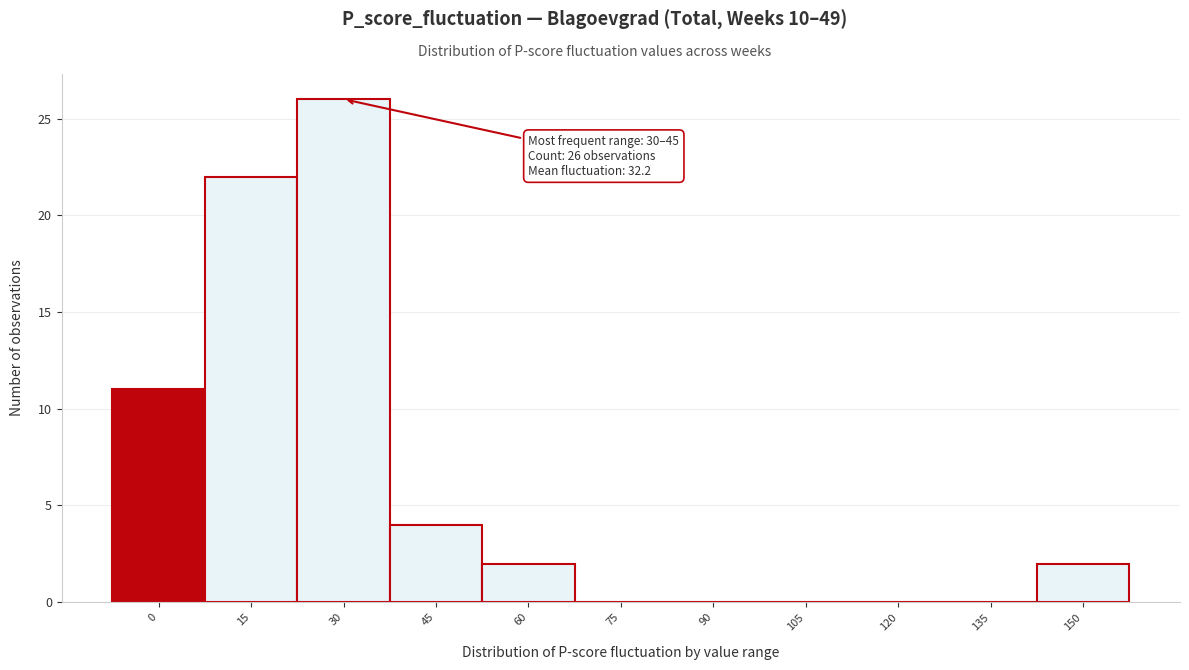

Reading left to right, transcribe all the data shown in this chart.

0=11	15=22	30=26	45=4	60=2	75=0	90=0	105=0	120=0	135=0	150=2